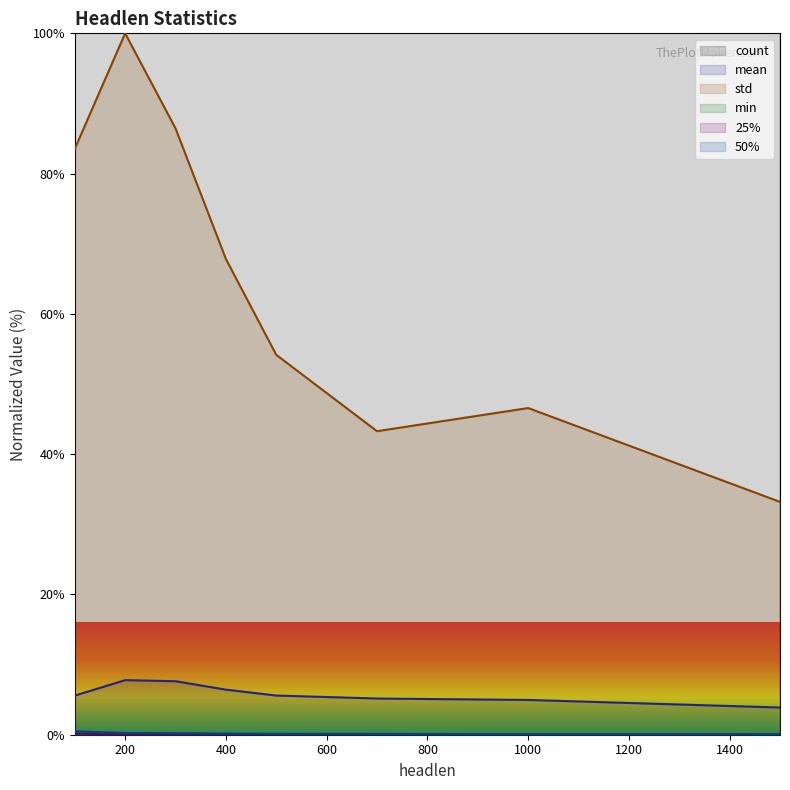

How many data points does each series have?

8